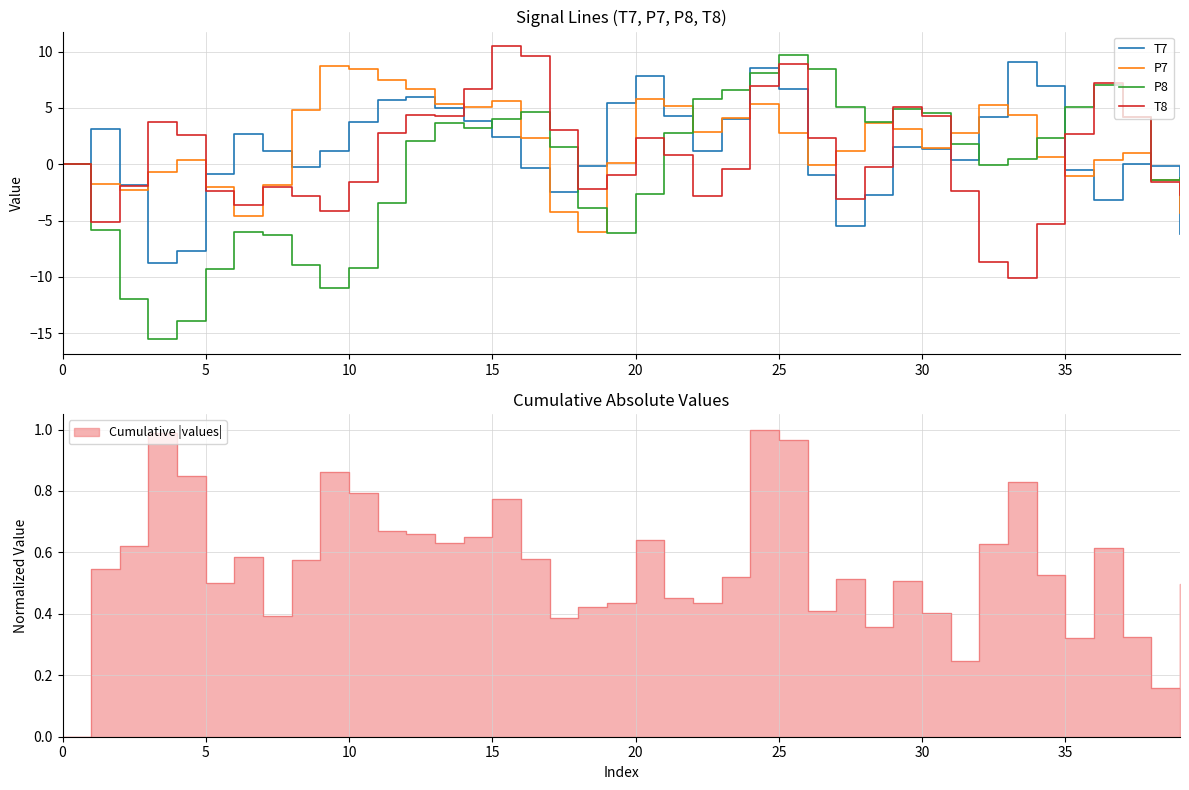

What are all the series names shown in the legend?

T7, P7, P8, T8